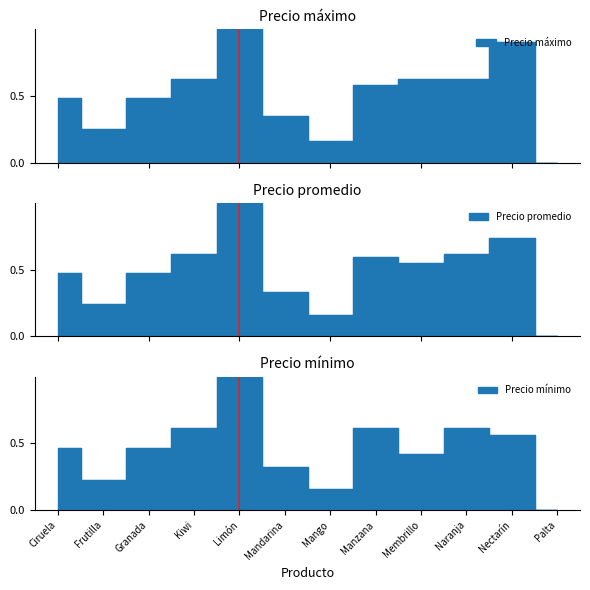

At which category is the sum across all series the highest?

Limón